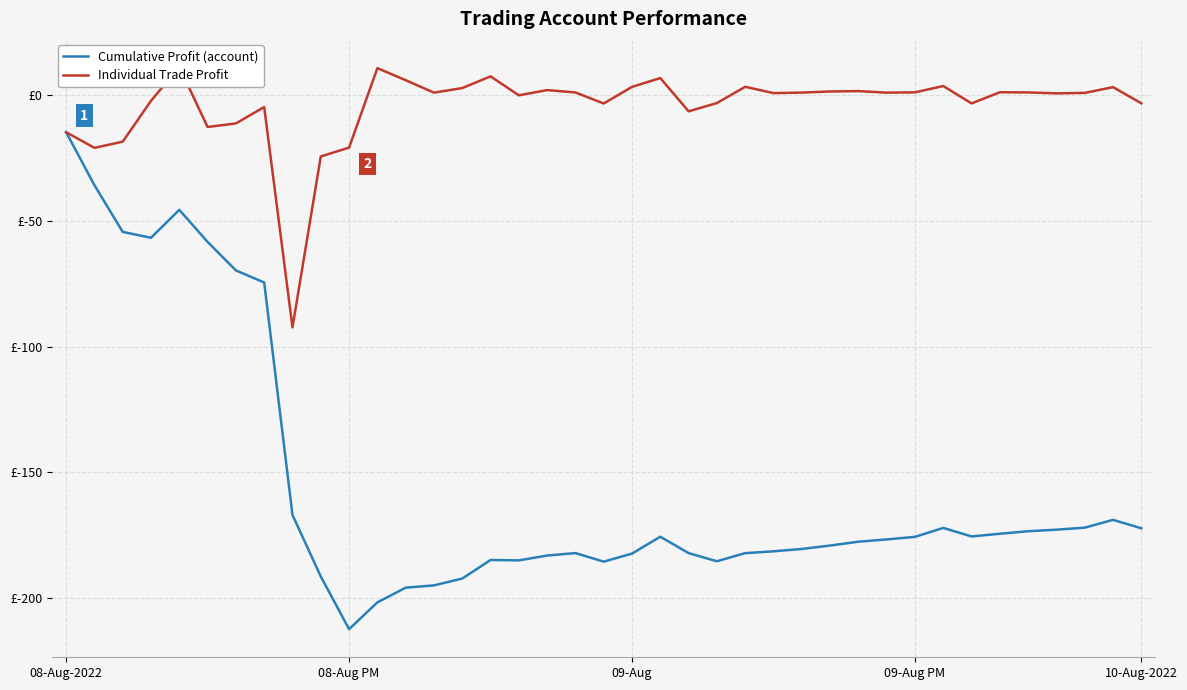

How many values in the Cumulative Profit (account) series exceed -176?

19